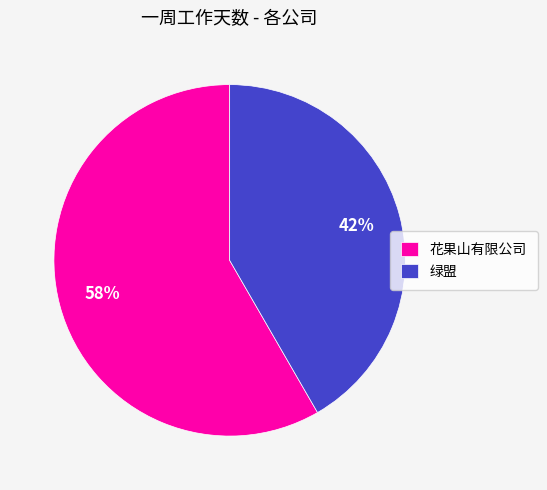

What percentage is the 花果山有限公司 slice, to the nearest percent?

58%